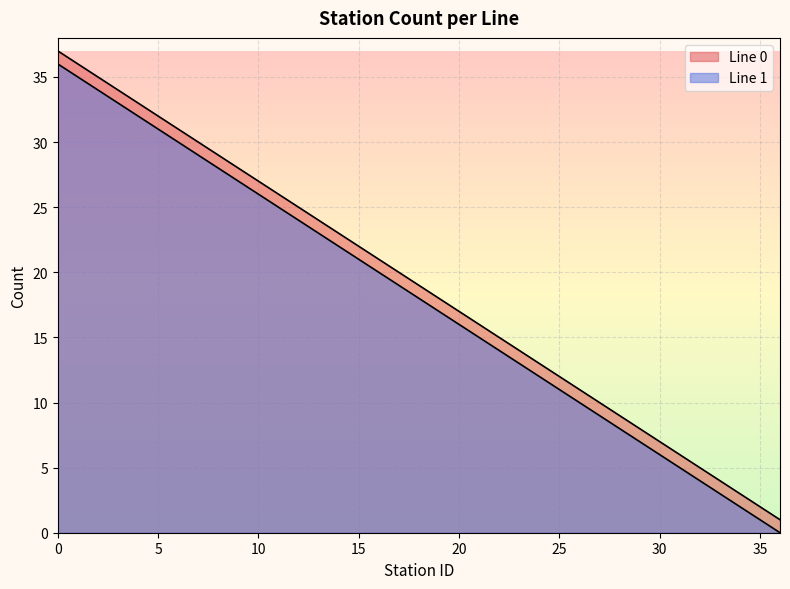

At which label does Line 1 reach its minimum?

36